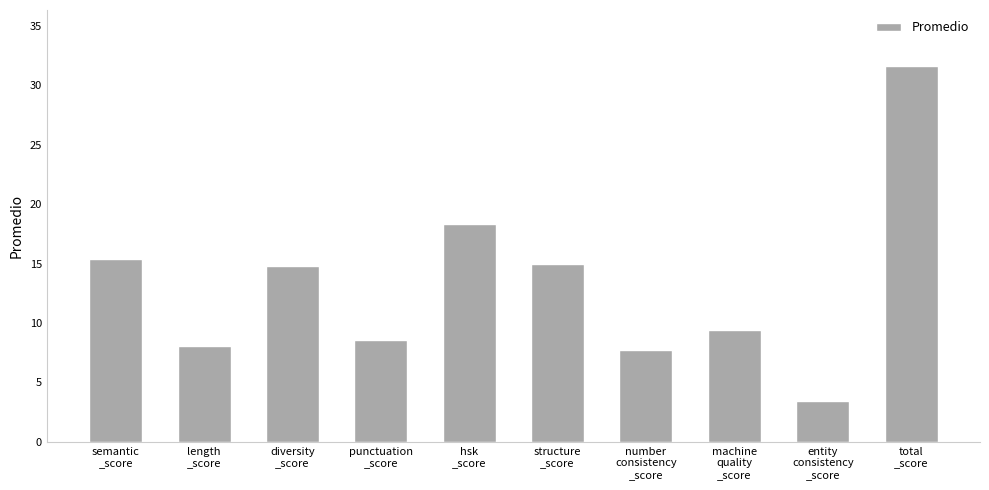

What is the difference between the values at number
consistency
_score and diversity
_score?

7.1